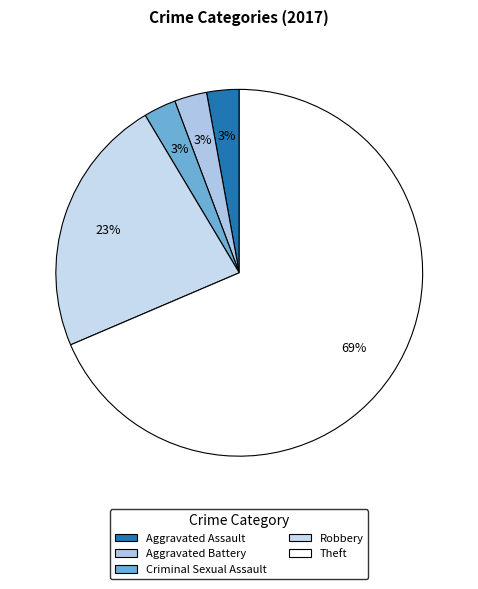

Which has a higher value, Criminal Sexual Assault or Robbery?

Robbery